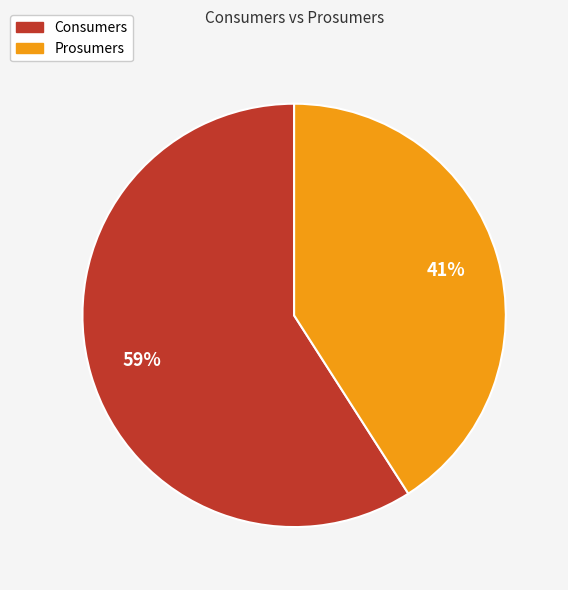

Do Prosumers and Consumers together represent more than half of the pie?

Yes